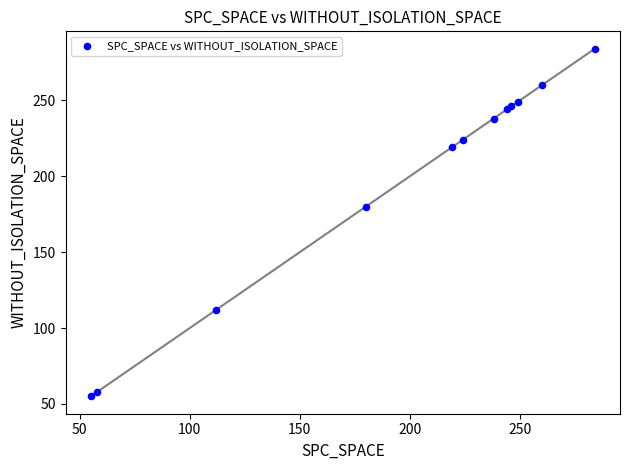

What Y value in the scatter plot is closest to 169?

180